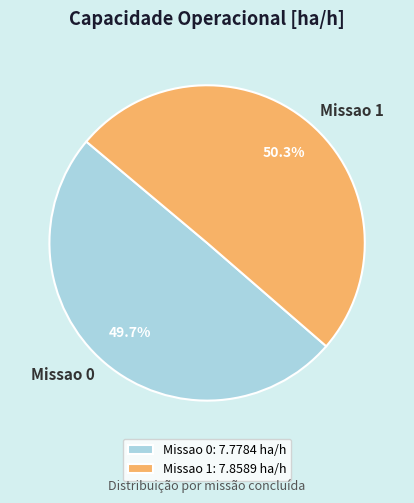

Between Missao 0 and Missao 1, which is larger?

Missao 1